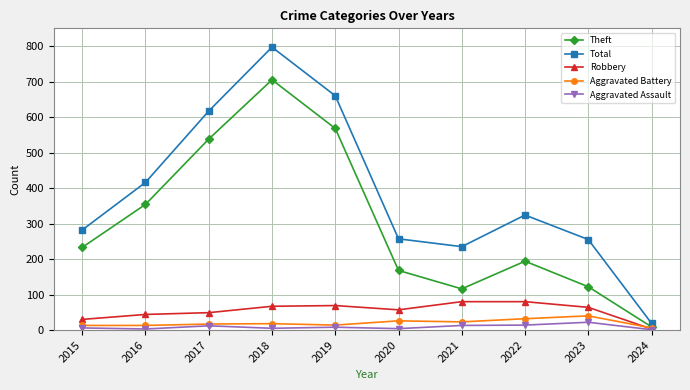

Which series has the largest total across all categories?

Total